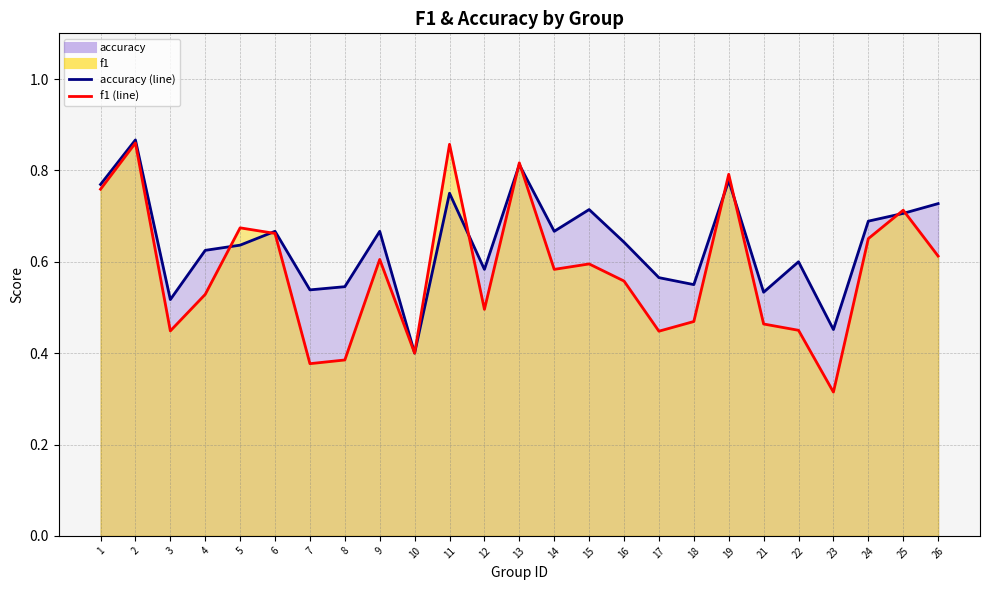

What is the sum of the accuracy values at 10 and 15?

1.1